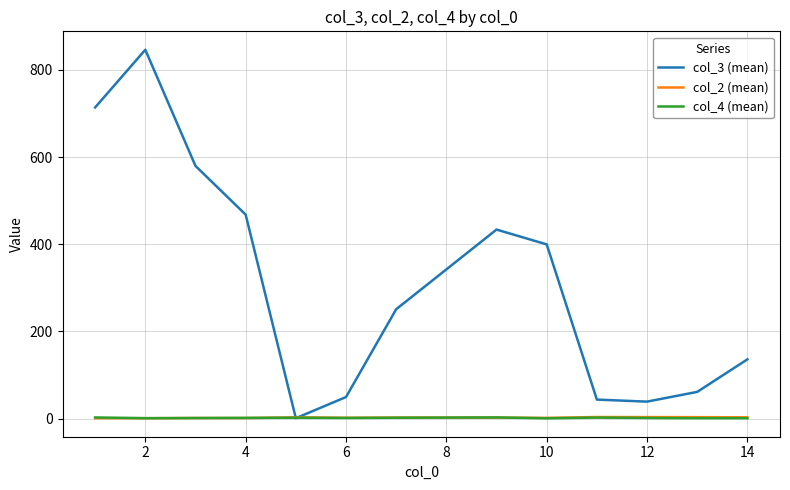

Which series has the largest total across all categories?

col_3 (mean)